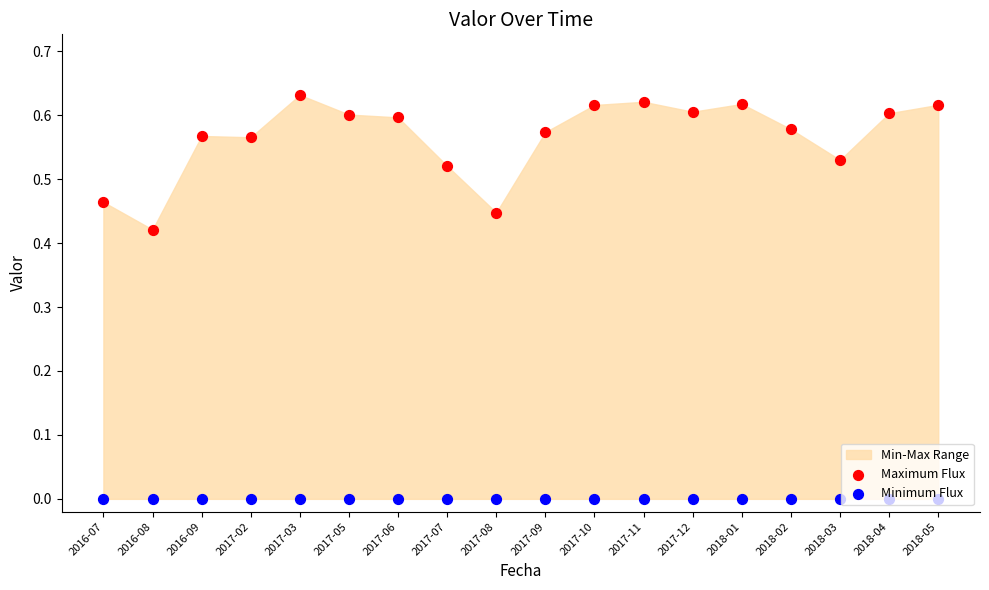

Which series has the widest spread of Y values?

Maximum Flux